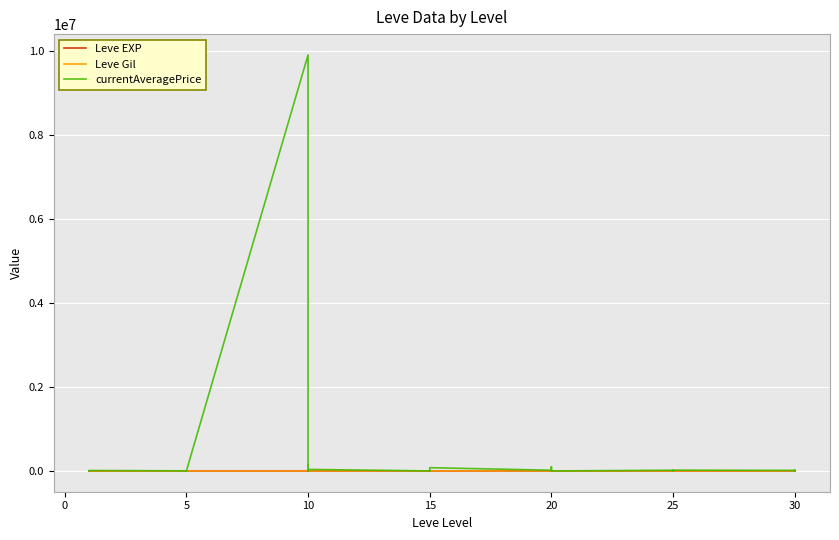

Count the number of categories in the chart.

40